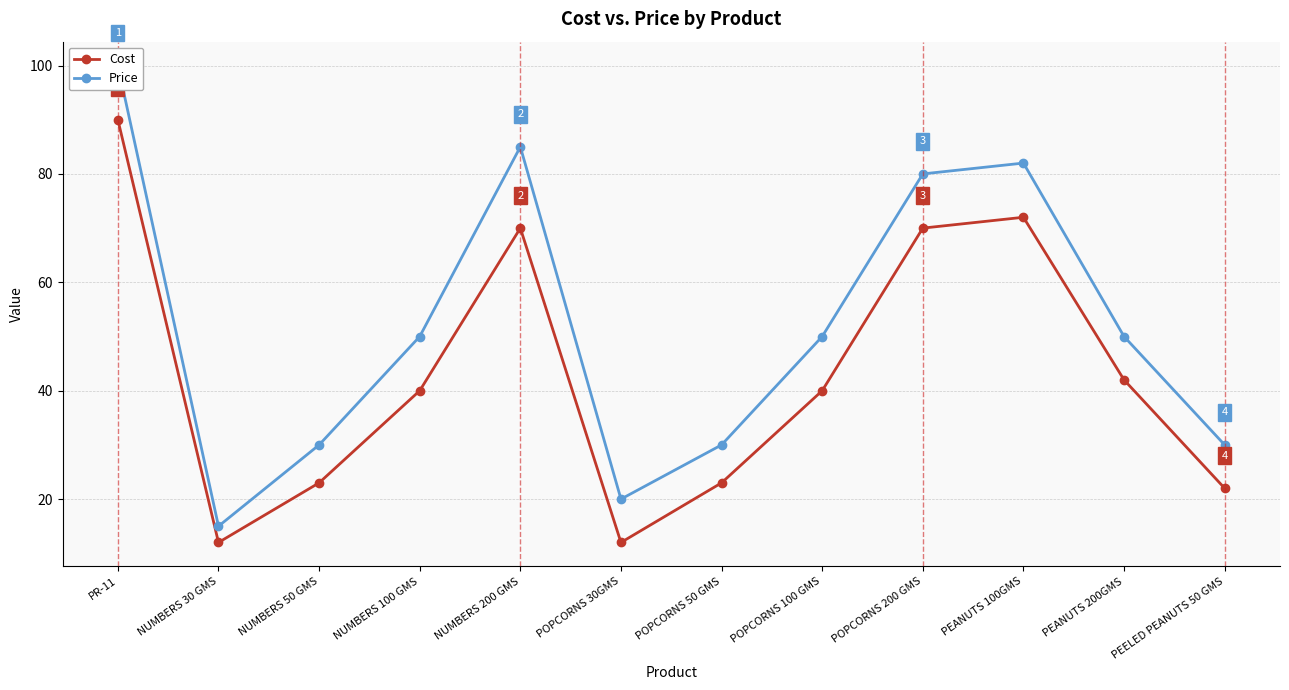

Which has a higher value, PEELED PEANUTS 50 GMS or NUMBERS 200 GMS?

NUMBERS 200 GMS